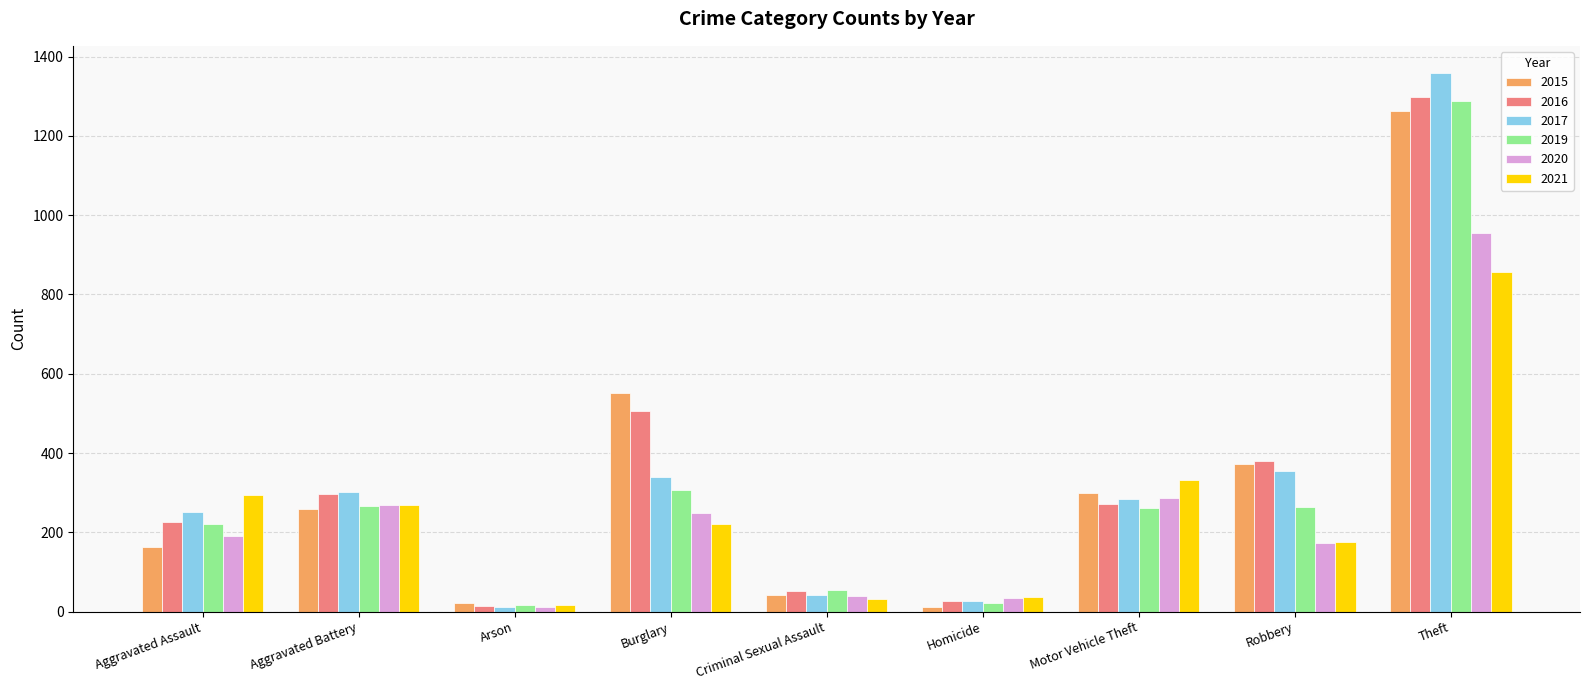

What are all the series names shown in the legend?

2015, 2016, 2017, 2019, 2020, 2021